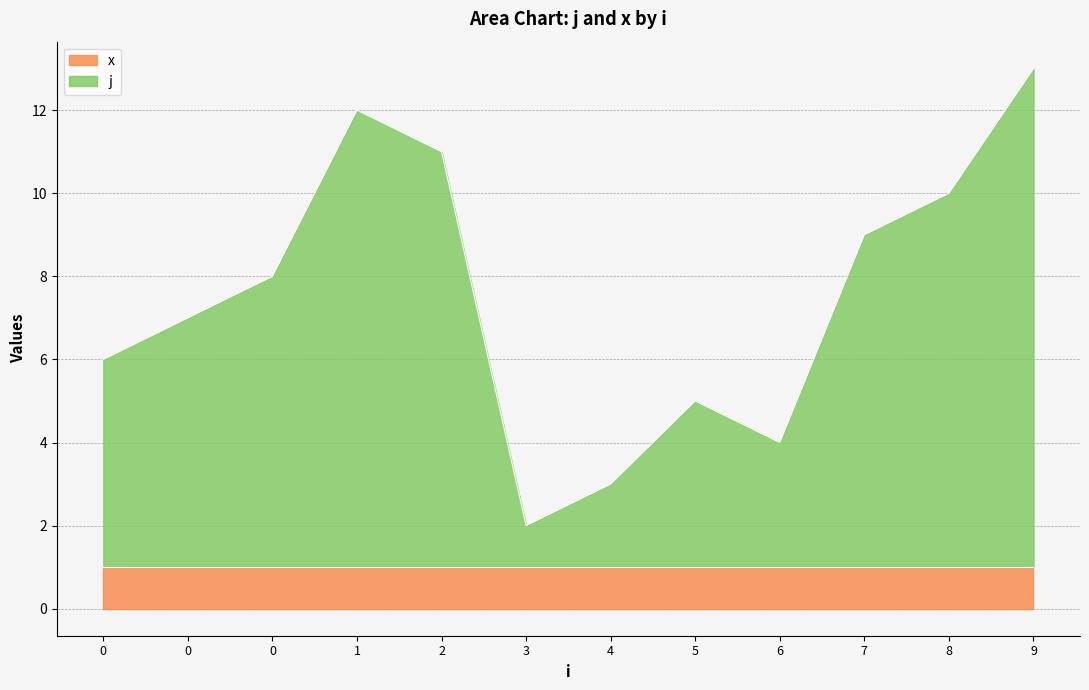

Reading left to right, list all the values displayed in this chart.

0=6	0=7	0=8	1=12	2=11	3=2	4=3	5=5	6=4	7=9	8=10	9=13